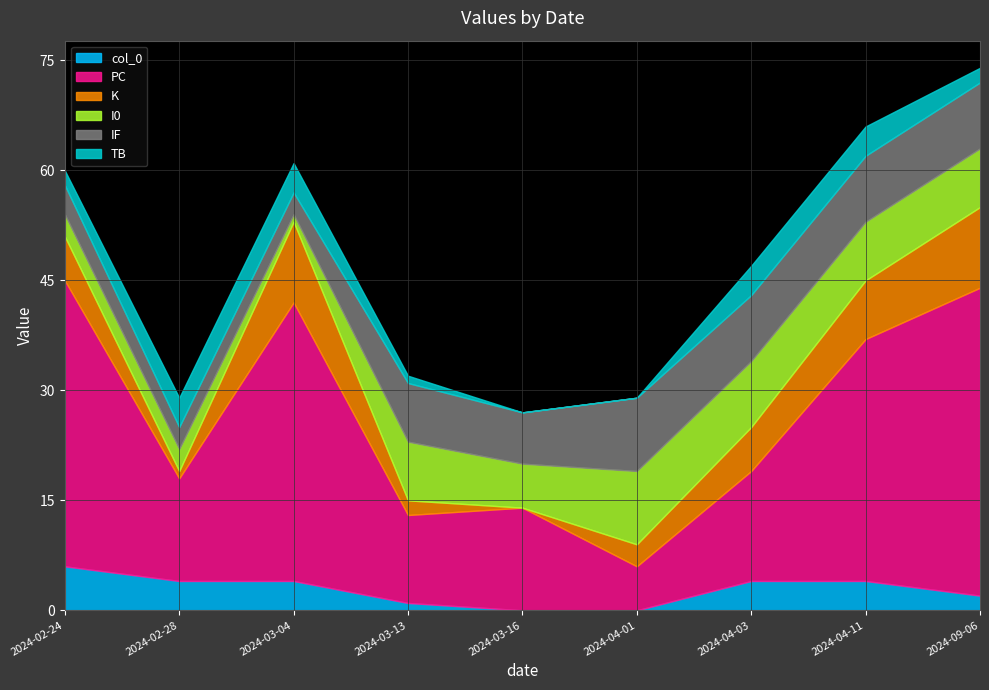

Reading left to right, extract all data points from this chart.

col_0: 2024-02-24=6	2024-02-28=4	2024-03-04=4	2024-03-13=1	2024-03-16=0	2024-04-01=0	2024-04-03=4	2024-04-11=4	2024-09-06=2
PC: 2024-02-24=39	2024-02-28=14	2024-03-04=38	2024-03-13=12	2024-03-16=14	2024-04-01=6	2024-04-03=15	2024-04-11=33	2024-09-06=42
K: 2024-02-24=6	2024-02-28=1	2024-03-04=11	2024-03-13=2	2024-03-16=0	2024-04-01=3	2024-04-03=6	2024-04-11=8	2024-09-06=11
I0: 2024-02-24=3	2024-02-28=3	2024-03-04=1	2024-03-13=8	2024-03-16=6	2024-04-01=10	2024-04-03=9	2024-04-11=8	2024-09-06=8
IF: 2024-02-24=4	2024-02-28=3	2024-03-04=3	2024-03-13=8	2024-03-16=7	2024-04-01=10	2024-04-03=9	2024-04-11=9	2024-09-06=9
TB: 2024-02-24=2	2024-02-28=4	2024-03-04=4	2024-03-13=1	2024-03-16=0	2024-04-01=0	2024-04-03=4	2024-04-11=4	2024-09-06=2